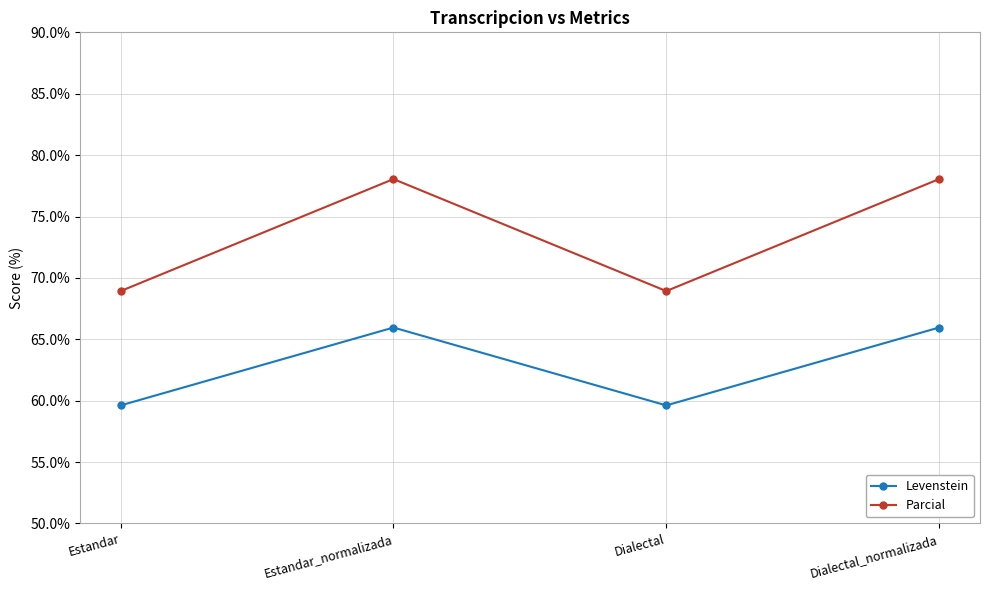

Rank the series at Estandar from lowest to highest value.

Levenstein, Parcial